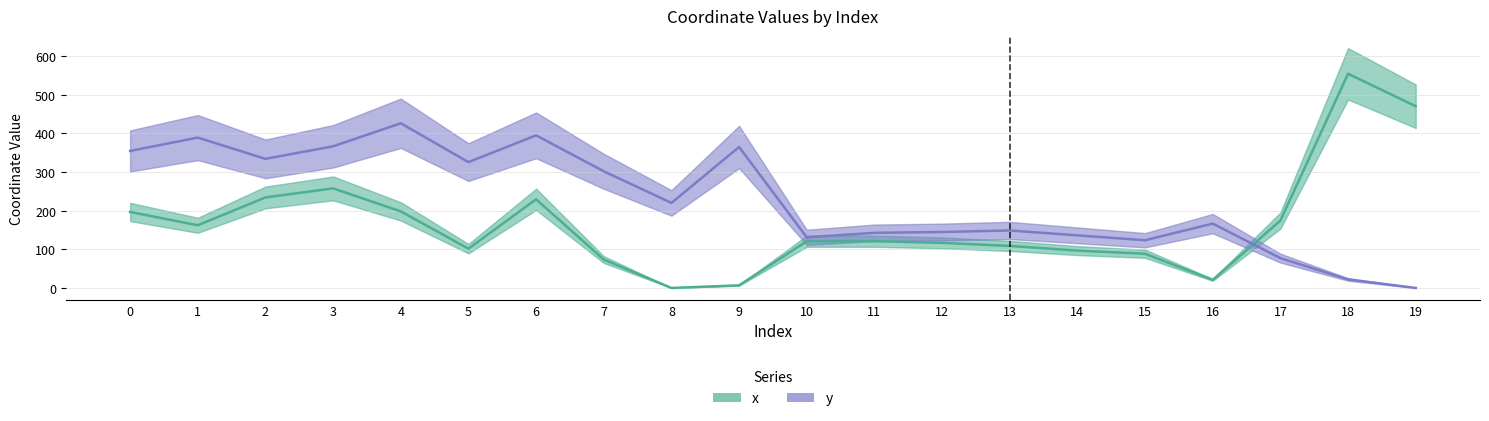

At which category does the chart reach its minimum across all series?

8